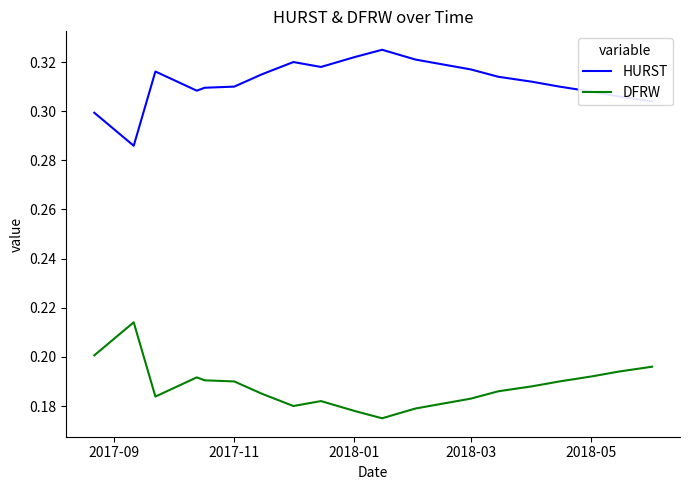

How many HURST values are between 0 and 1?

20